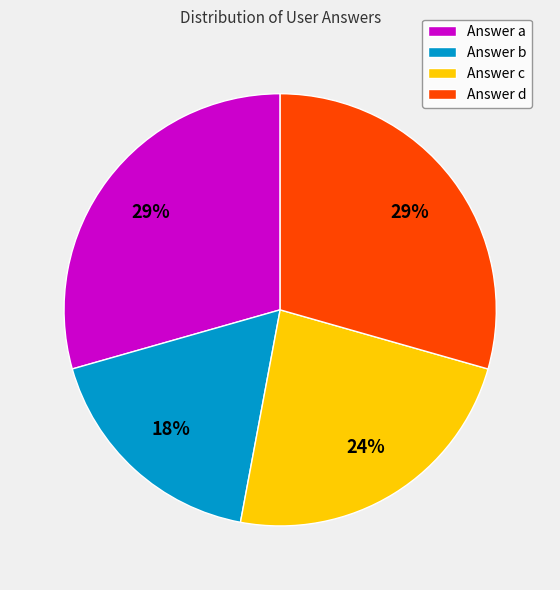

Is it true that Answer b is 12% of the pie?

False